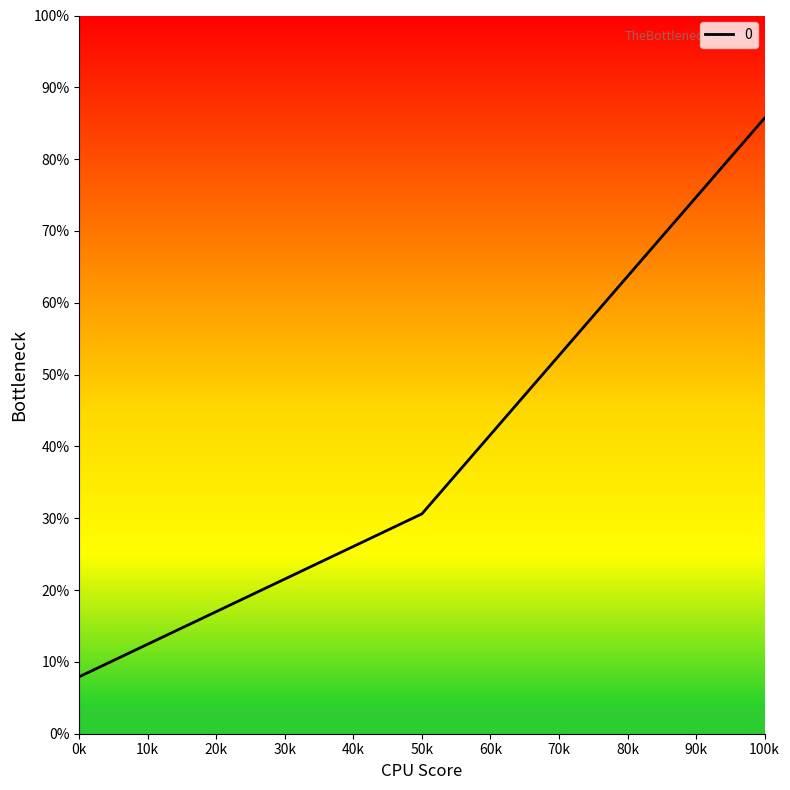

Does the chart have visible grid lines?

No